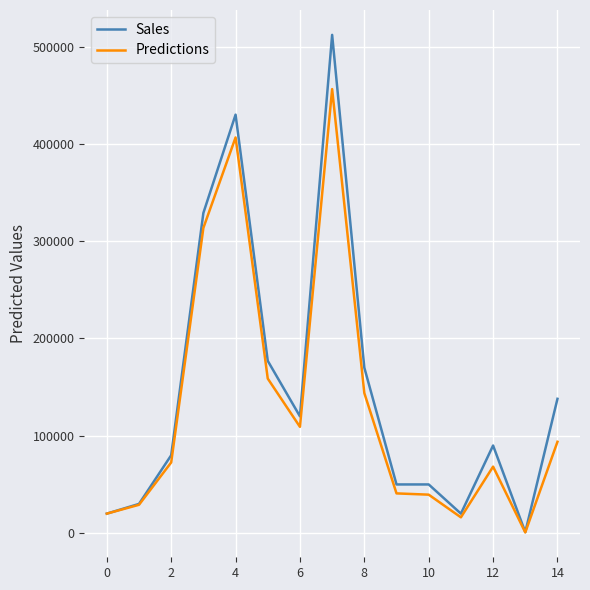

What is the maximum value shown in the chart?

512000